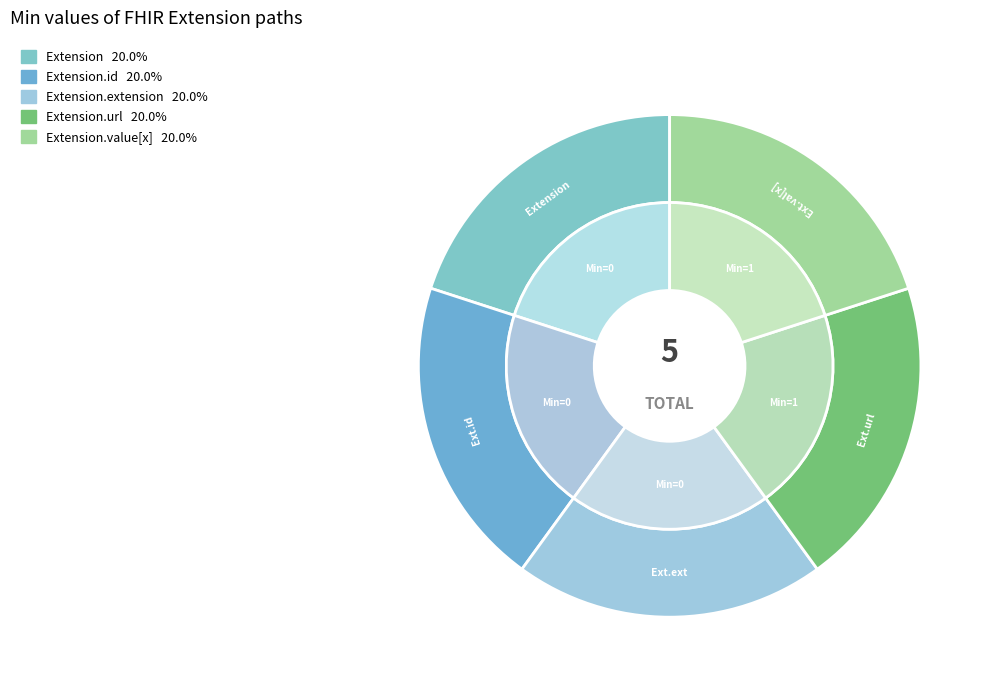

Rank the categories by value from lowest to highest.

Extension, Extension.id, Extension.extension, Extension.url, Extension.value[x]